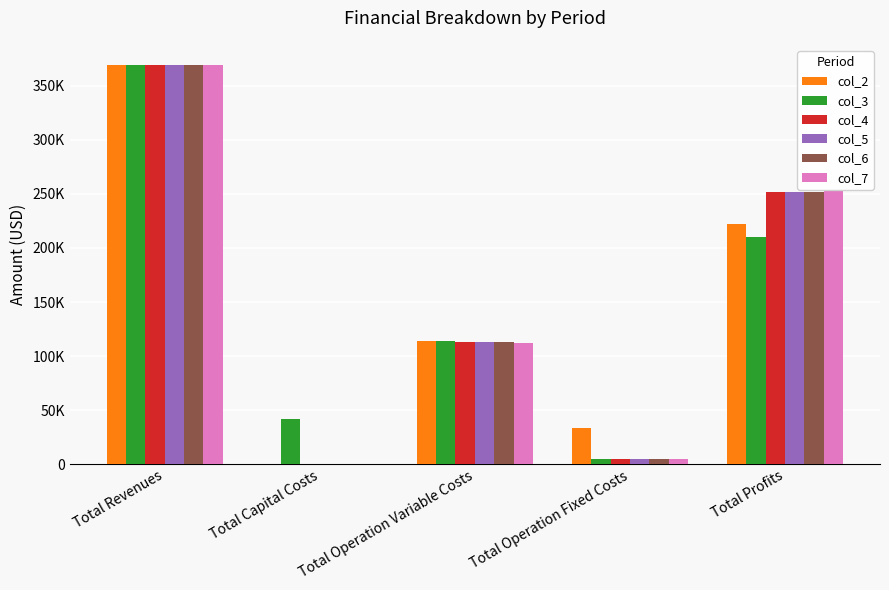

What are all the series names shown in the legend?

col_2, col_3, col_4, col_5, col_6, col_7